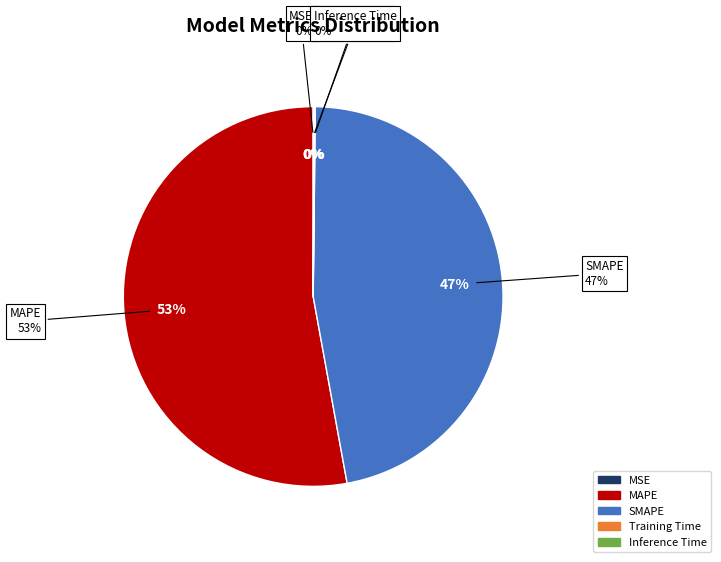

Which category accounts for the majority?

MAPE